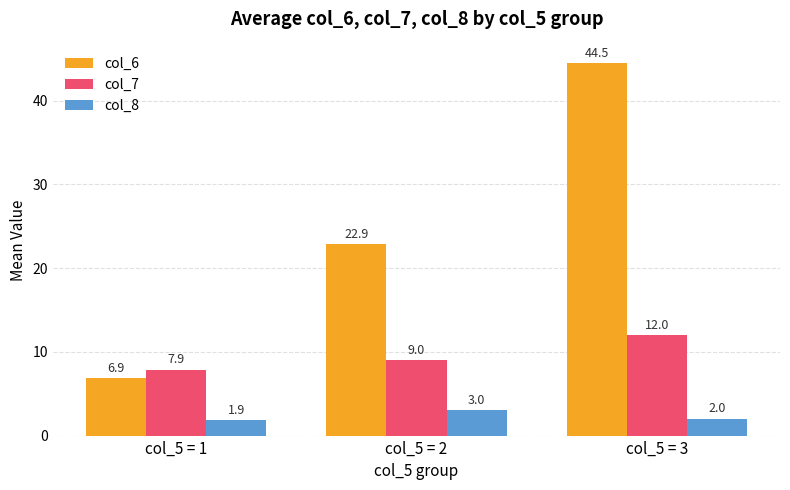

What is the sum of all col_7 values?

28.9